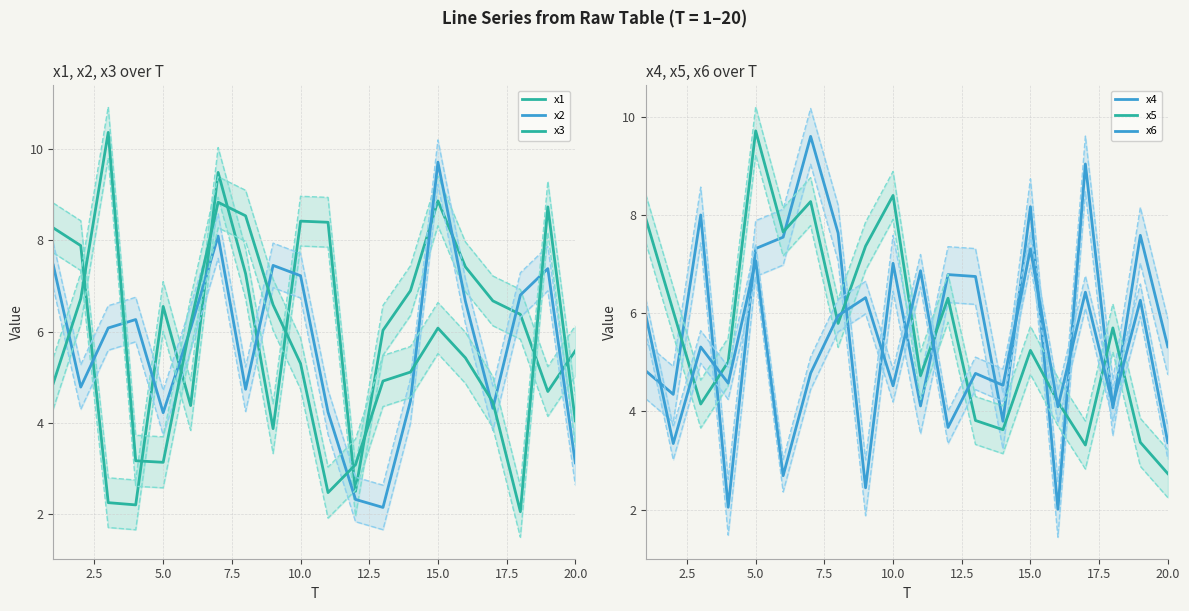

Is it true that x2 equals 4.9 at 7?

False